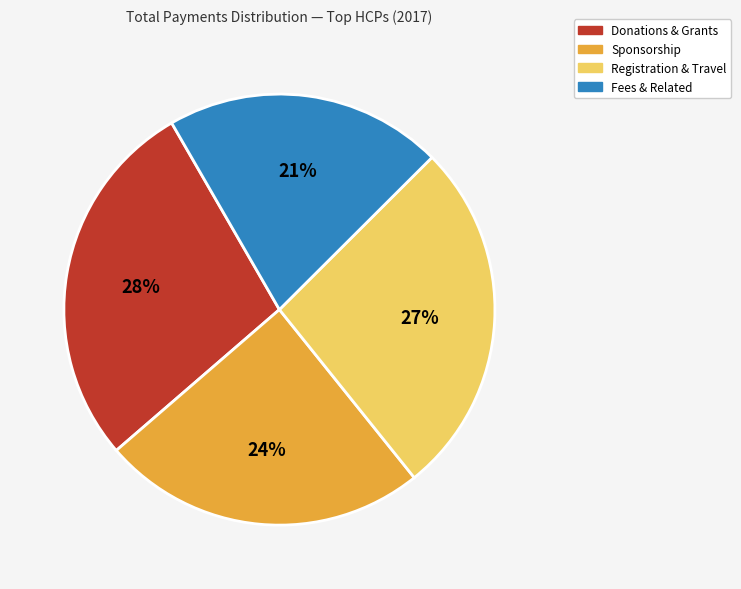

How many segments does this pie chart have?

4